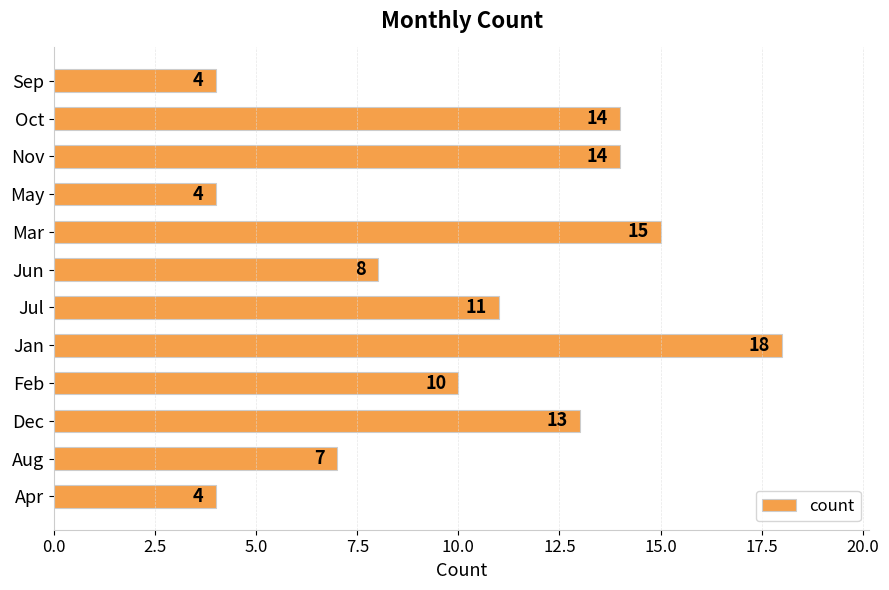

Reading bottom to top, transcribe all the data shown in this chart.

4	7	13	10	18	11	8	15	4	14	14	4